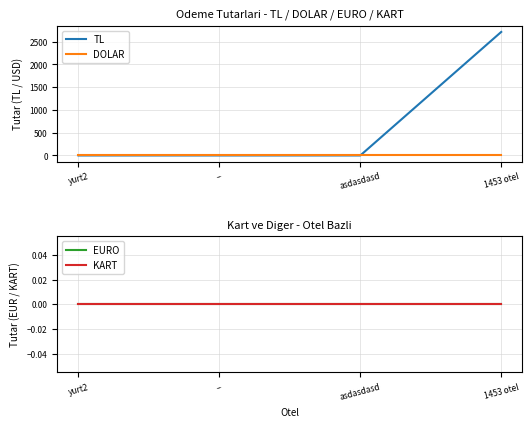

Does the chart display data point markers on the line(s)?

No